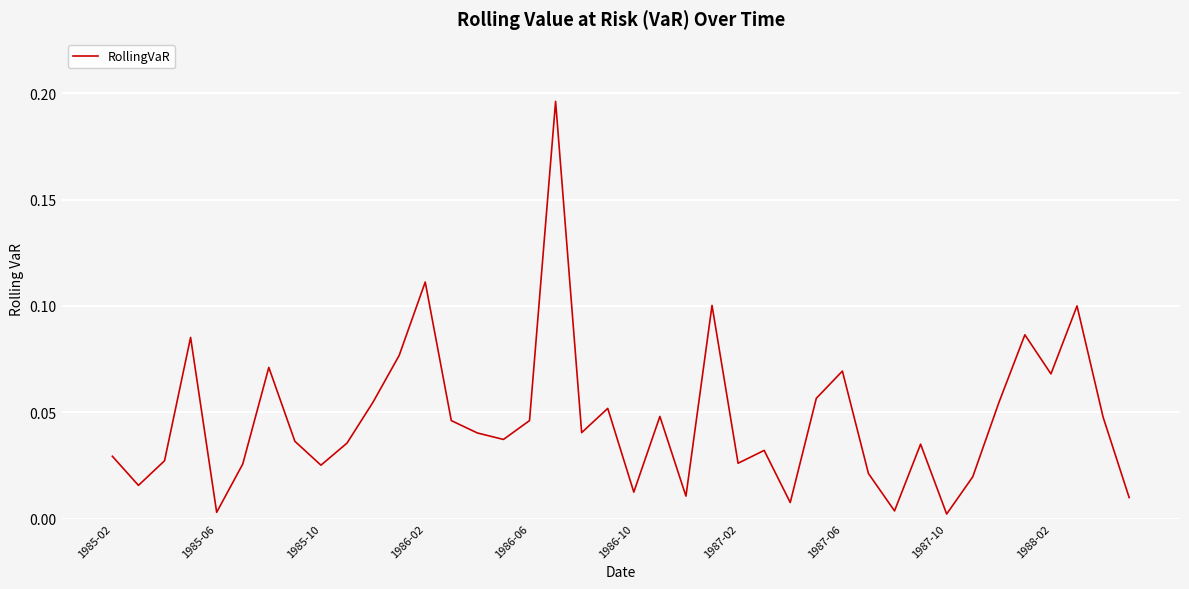

How many interior local valleys (lower than both neighbors) does the data have?

12